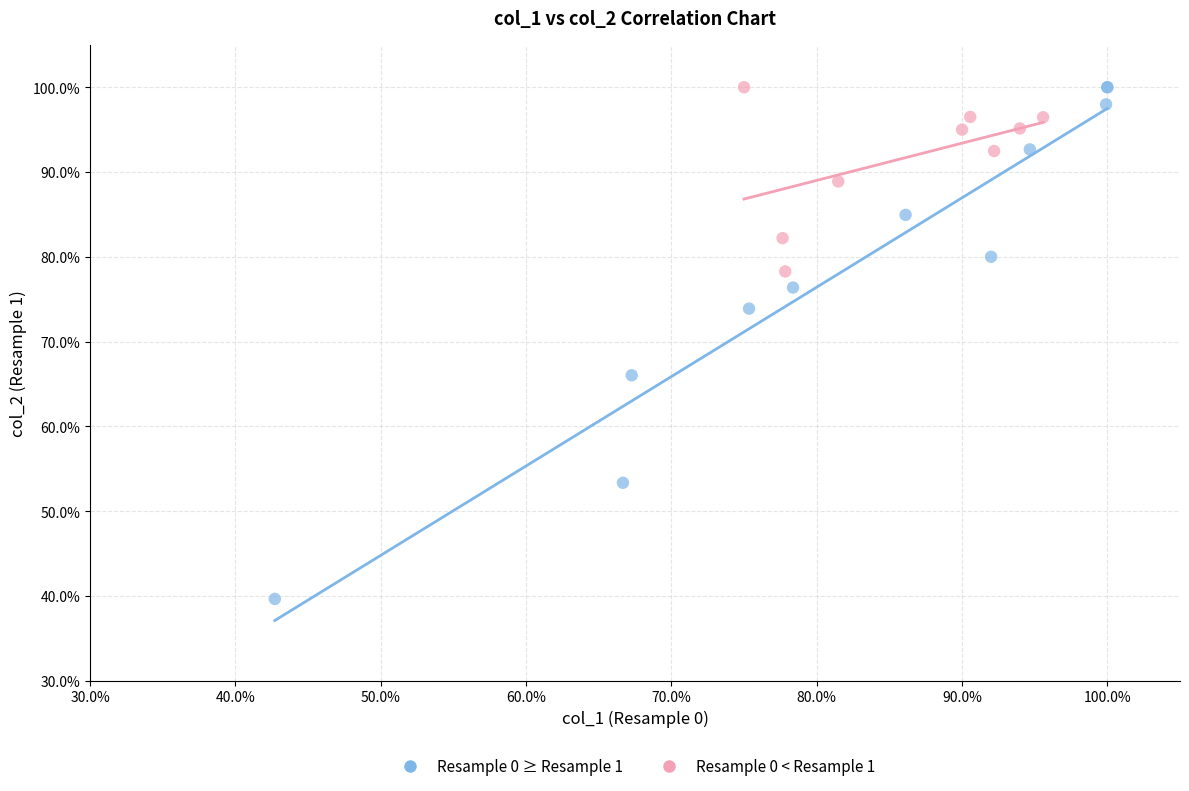

Which series has the widest spread of Y values?

Resample 0 ≥ Resample 1